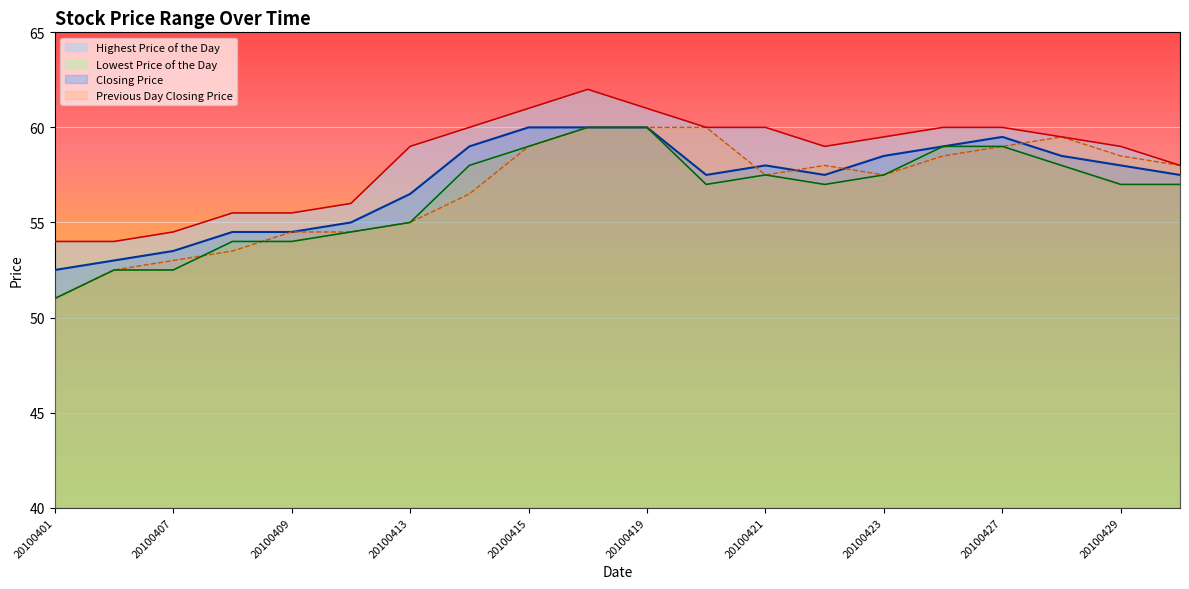

Reading right to left, extract all data points from this chart.

Lowest Price of the Day: 20100430=57.0	20100429=57.0	20100428=58.0	20100427=59.0	20100426=59.0	20100423=57.5	20100422=57.0	20100421=57.5	20100420=57.0	20100419=60.0	20100416=60.0	20100415=59.0	20100414=58.0	20100413=55.0	20100412=54.5	20100409=54.0	20100408=54.0	20100407=52.5	20100406=52.5	20100401=51.0
Highest Price of the Day: 20100430=58.0	20100429=59.0	20100428=59.5	20100427=60.0	20100426=60.0	20100423=59.5	20100422=59.0	20100421=60.0	20100420=60.0	20100419=61.0	20100416=62.0	20100415=61.0	20100414=60.0	20100413=59.0	20100412=56.0	20100409=55.5	20100408=55.5	20100407=54.5	20100406=54.0	20100401=54.0
Closing Price: 20100430=57.5	20100429=58.0	20100428=58.5	20100427=59.5	20100426=59.0	20100423=58.5	20100422=57.5	20100421=58.0	20100420=57.5	20100419=60.0	20100416=60.0	20100415=60.0	20100414=59.0	20100413=56.5	20100412=55.0	20100409=54.5	20100408=54.5	20100407=53.5	20100406=53.0	20100401=52.5
Previous Day Closing Price: 20100430=58.0	20100429=58.5	20100428=59.5	20100427=59.0	20100426=58.5	20100423=57.5	20100422=58.0	20100421=57.5	20100420=60.0	20100419=60.0	20100416=60.0	20100415=59.0	20100414=56.5	20100413=55.0	20100412=54.5	20100409=54.5	20100408=53.5	20100407=53.0	20100406=52.5	20100401=51.0